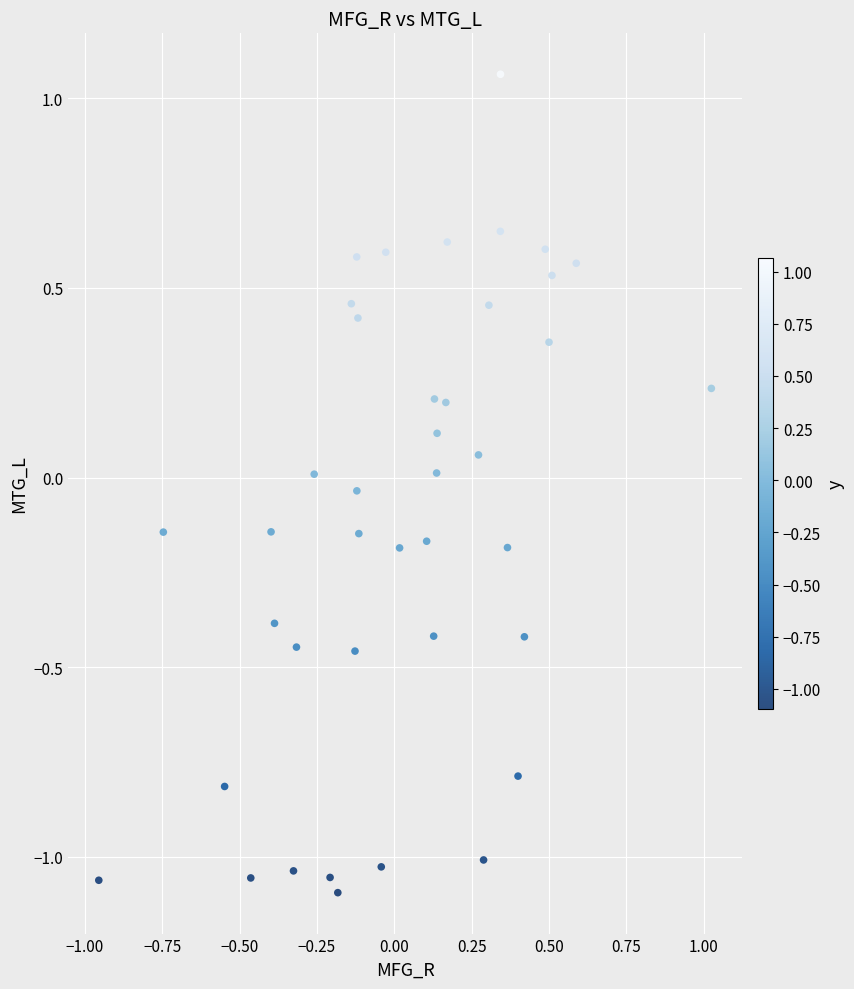

What is the range of X values (max minus min)?

2.0